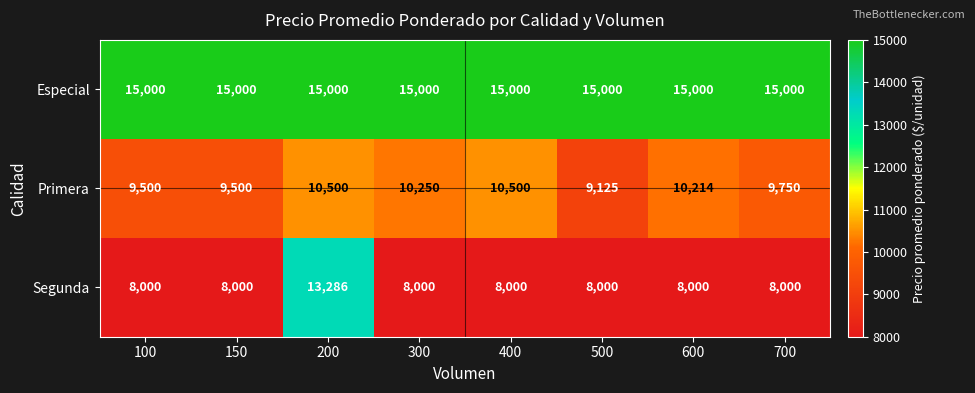

What is the total value across all series at 700?

32750